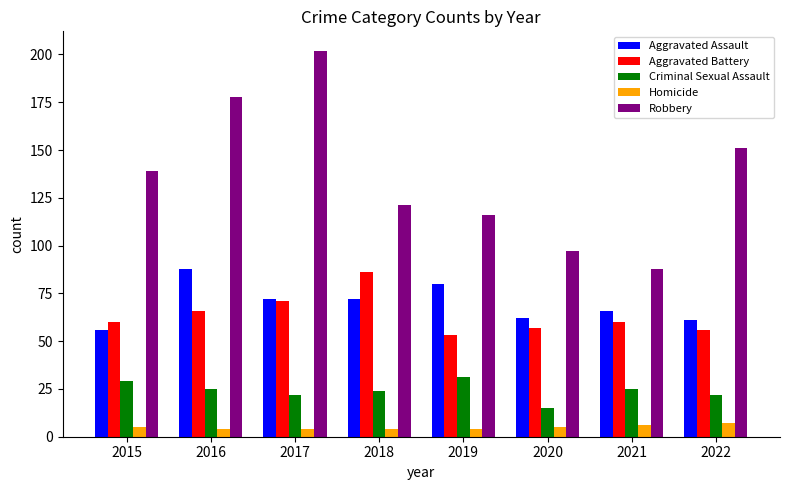

How many Homicide values are between 4 and 6?

7